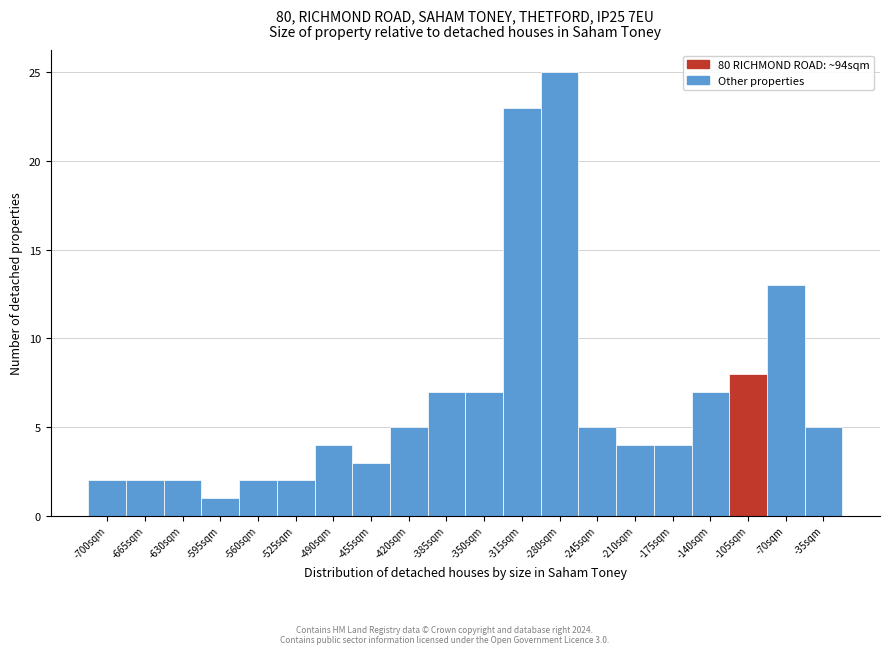

Reading left to right, extract all data points from this chart.

-700sqm=2	-665sqm=2	-630sqm=2	-595sqm=1	-560sqm=2	-525sqm=2	-490sqm=4	-455sqm=3	-420sqm=5	-385sqm=7	-350sqm=7	-315sqm=23	-280sqm=25	-245sqm=5	-210sqm=4	-175sqm=4	-140sqm=7	-105sqm=8	-70sqm=13	-35sqm=5